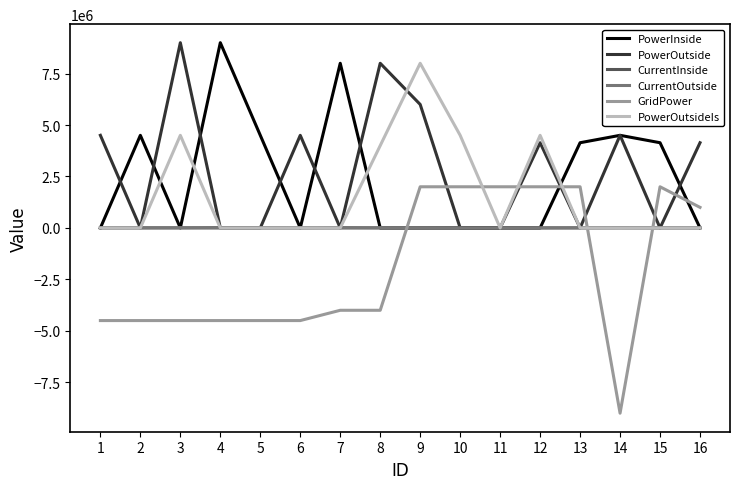

Does the chart display data point markers on the line(s)?

No